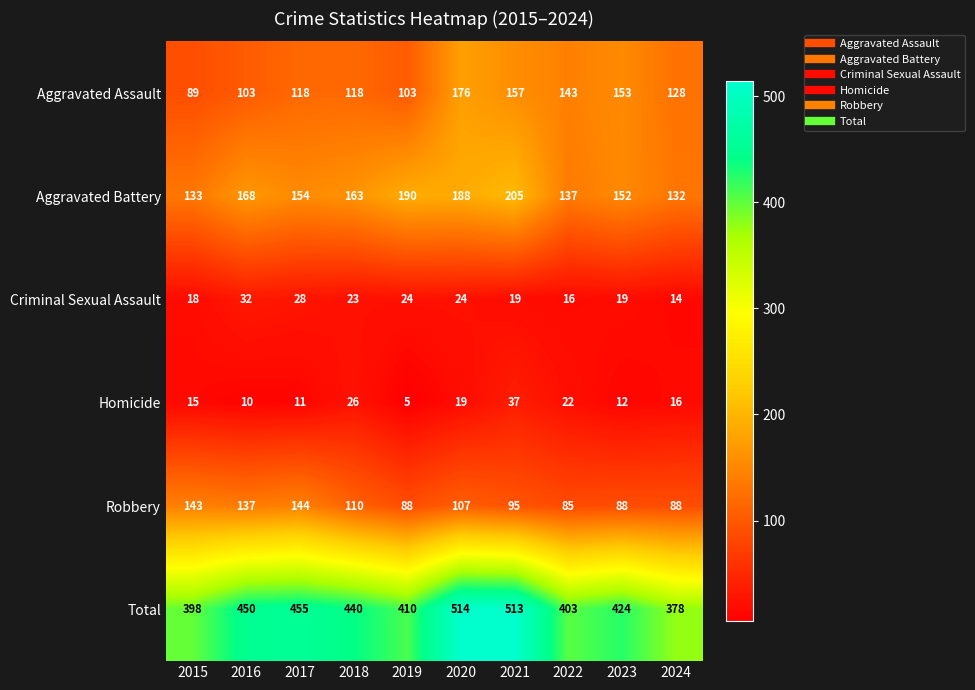

What is the spread (max minus min) of values at 2020?

495